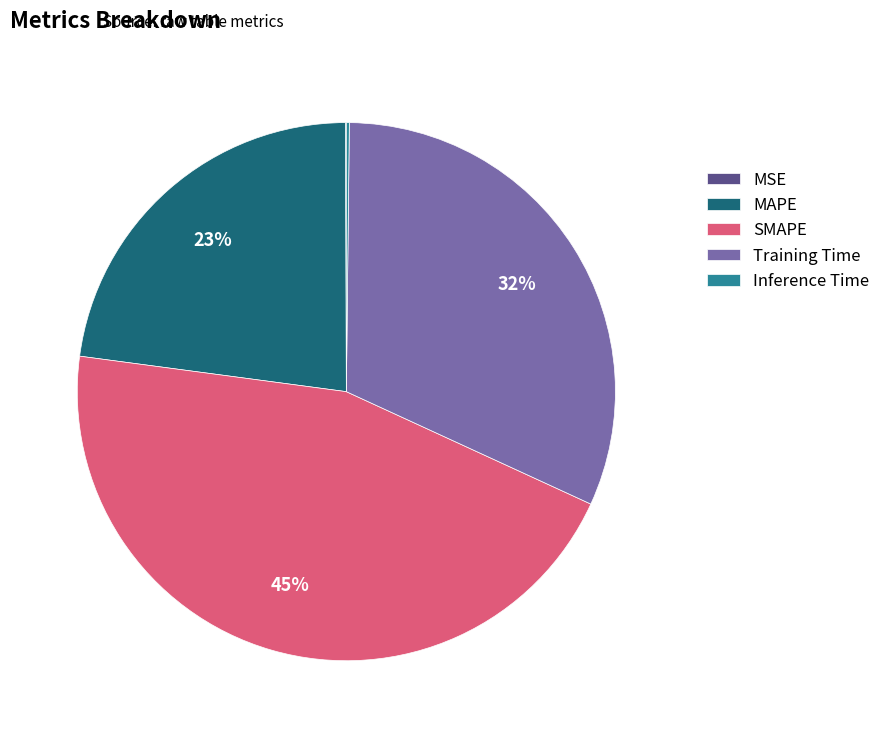

Which slice is the largest?

SMAPE